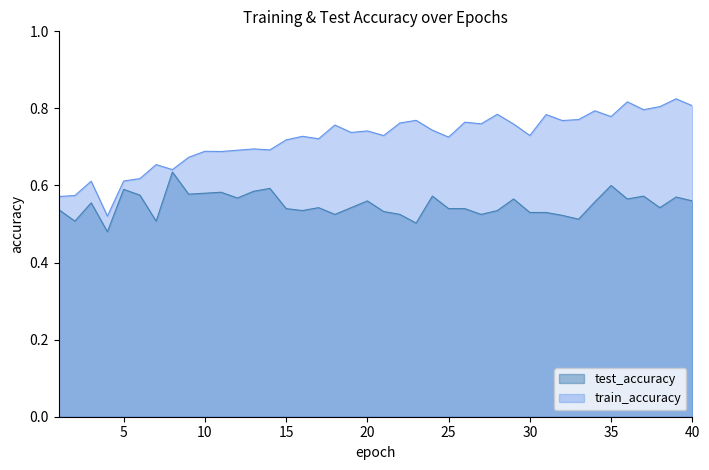

The train_accuracy series shows 0.4 at 10. True or false?

False